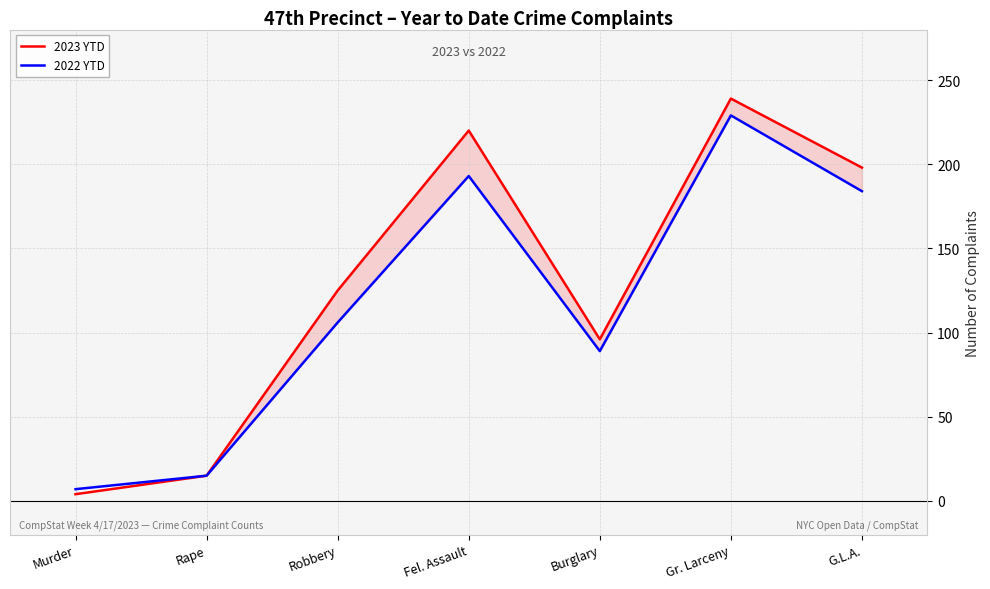

What position from the left is Murder?

1